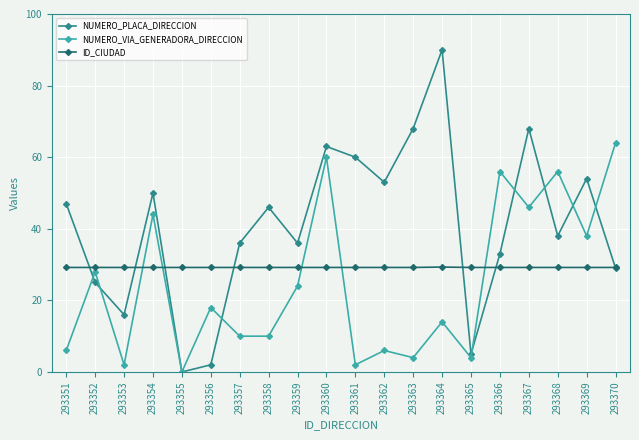

Is the value of NUMERO_VIA_GENERADORA_DIRECCION at 293370 greater than the value of ID_CIUDAD at 293361?

Yes